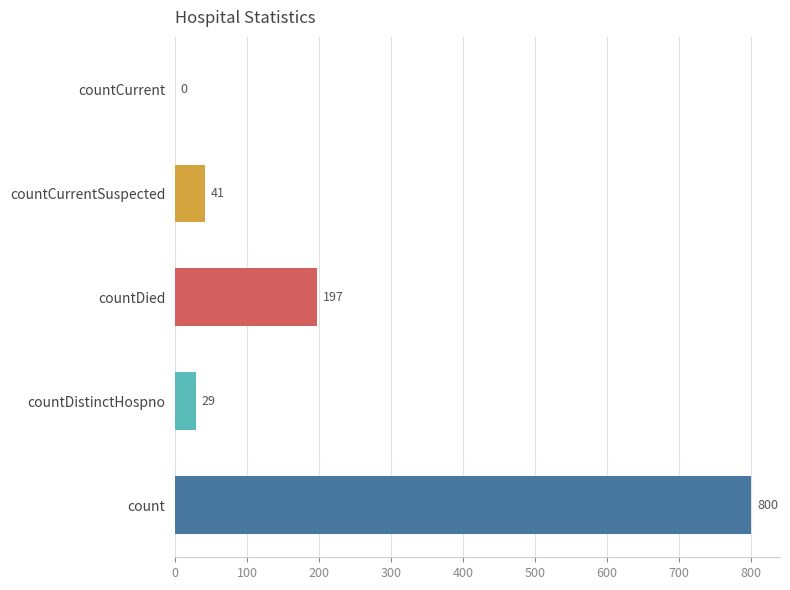

What is the sum of the values at countDistinctHospno and countCurrentSuspected?

70